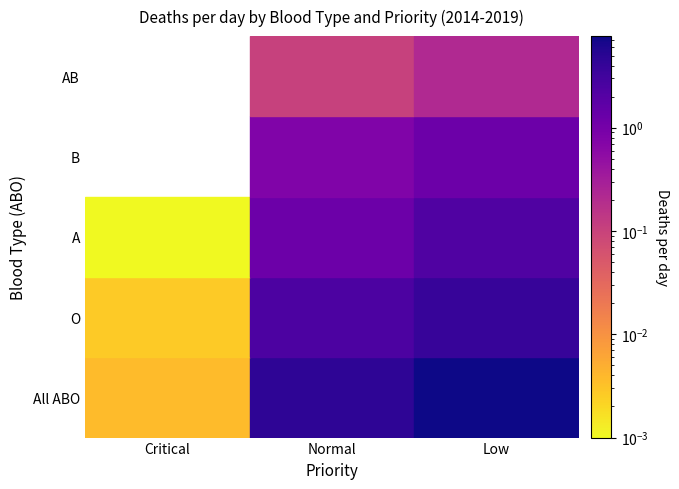

What is the total value across all series at Low?

15.4